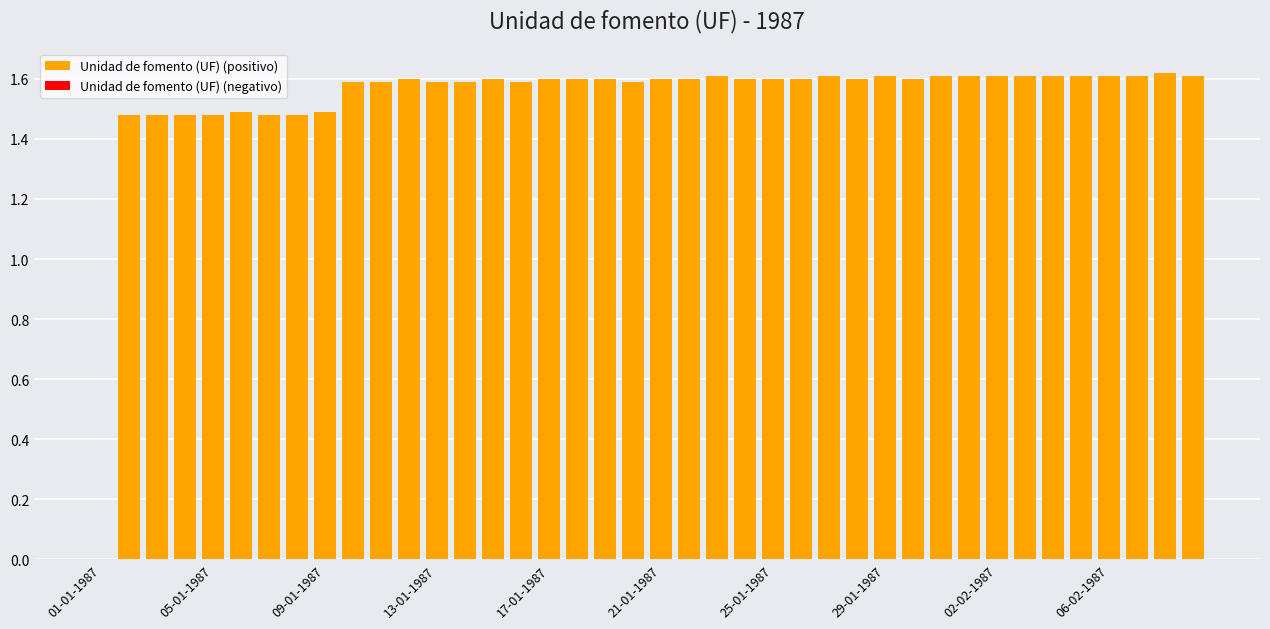

Are the bars grouped side by side (vs. stacked)?

No